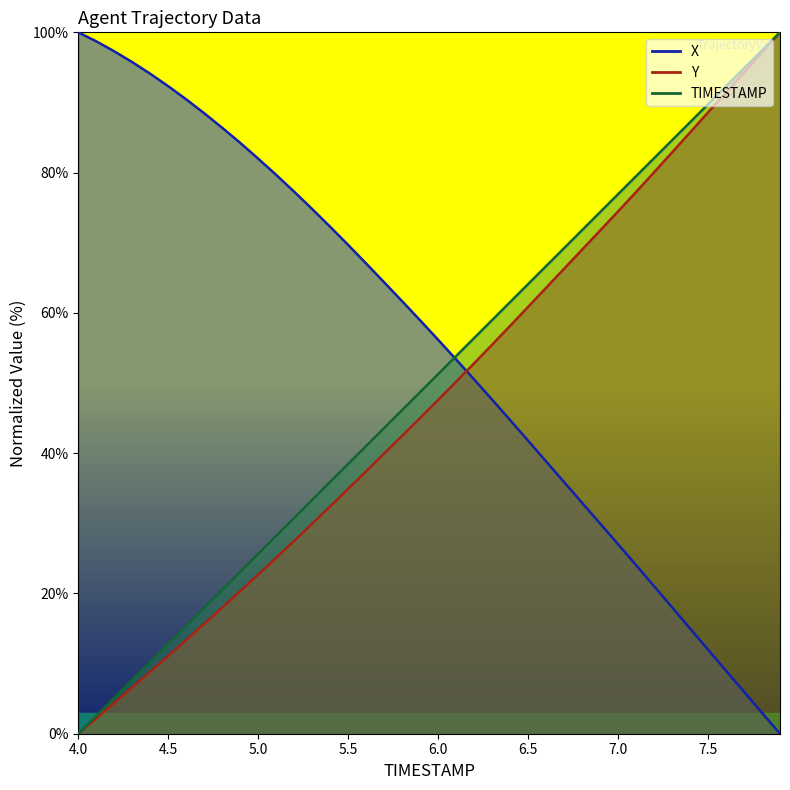

Reading left to right, extract all data points from this chart.

TIMESTAMP: 4.0=0.0	4.1=2.6	4.2=5.1	4.3=7.7	4.4=10.3	4.5=12.8	4.6=15.4	4.7=17.9	4.8=20.5	4.9=23.1	5.0=25.6	5.1=28.2	5.2=30.8	5.3=33.3	5.4=35.9	5.5=38.5	5.6=41.0	5.7=43.6	5.8=46.2	5.9=48.7	6.0=51.3	6.1=53.8	6.2=56.4	6.3=59.0	6.4=61.5	6.5=64.1	6.6=66.7	6.7=69.2	6.8=71.8	6.9=74.4	7.0=76.9	7.1=79.5	7.2=82.1	7.3=84.6	7.4=87.2	7.5=89.7	7.6=92.3	7.7=94.9	7.8=97.4	7.9=100.0
X: 4.0=100.0	4.1=98.7	4.2=97.3	4.3=95.8	4.4=94.1	4.5=92.3	4.6=90.4	4.7=88.5	4.8=86.4	4.9=84.2	5.0=82.0	5.1=79.7	5.2=77.3	5.3=74.8	5.4=72.3	5.5=69.7	5.6=67.0	5.7=64.4	5.8=61.7	5.9=58.9	6.0=56.2	6.1=53.4	6.2=50.5	6.3=47.6	6.4=44.7	6.5=41.8	6.6=38.8	6.7=35.9	6.8=32.9	6.9=30.0	7.0=27.0	7.1=24.0	7.2=21.0	7.3=18.0	7.4=15.0	7.5=12.0	7.6=9.0	7.7=6.0	7.8=3.0	7.9=0.0
Y: 4.0=0.0	4.1=2.2	4.2=4.4	4.3=6.6	4.4=8.8	4.5=11.1	4.6=13.4	4.7=15.7	4.8=18.0	4.9=20.3	5.0=22.7	5.1=25.1	5.2=27.5	5.3=29.9	5.4=32.4	5.5=34.9	5.6=37.4	5.7=40.0	5.8=42.5	5.9=45.0	6.0=47.6	6.1=50.2	6.2=52.8	6.3=55.5	6.4=58.2	6.5=60.9	6.6=63.6	6.7=66.3	6.8=69.0	6.9=71.7	7.0=74.5	7.1=77.2	7.2=80.0	7.3=82.9	7.4=85.7	7.5=88.6	7.6=91.4	7.7=94.3	7.8=97.2	7.9=100.0